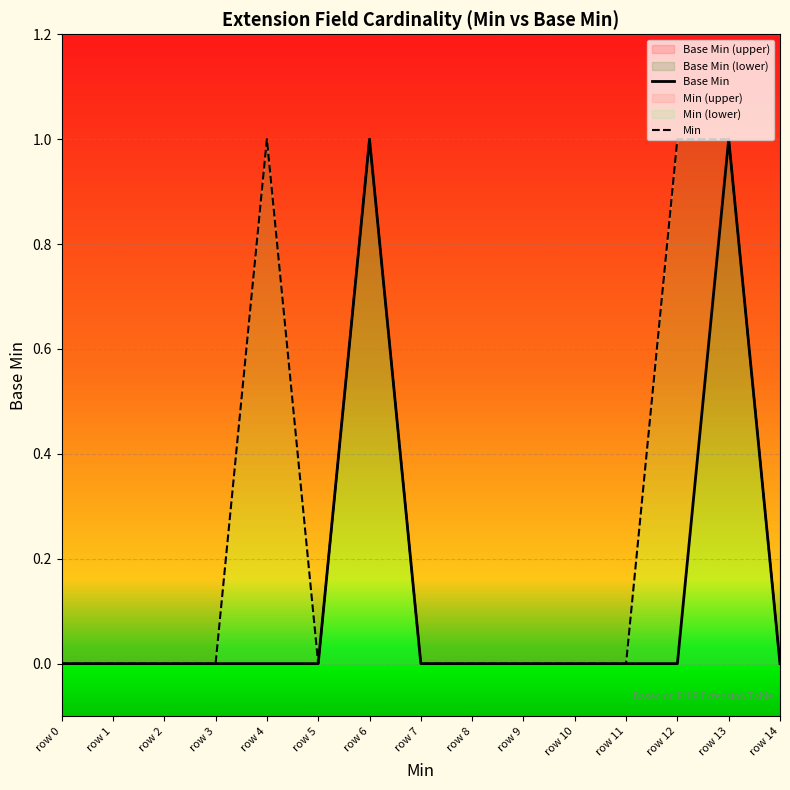

Reading right to left, extract all data points from this chart.

Base Min: 0	1	0	0	0	0	0	0	1	0	0	0	0	0	0
Min: 0	1	1	0	0	0	0	0	1	0	1	0	0	0	0